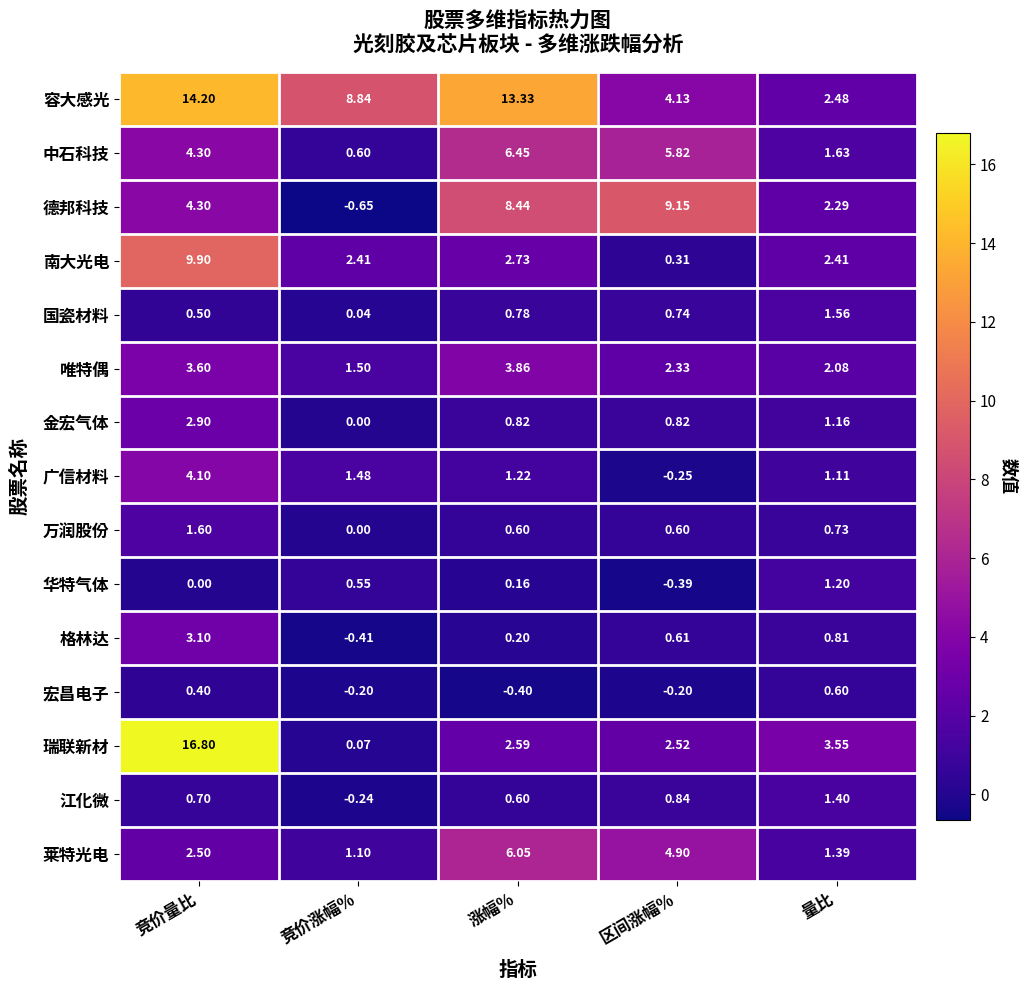

Where is 德邦科技 nearest to the value 4?

竞价量比